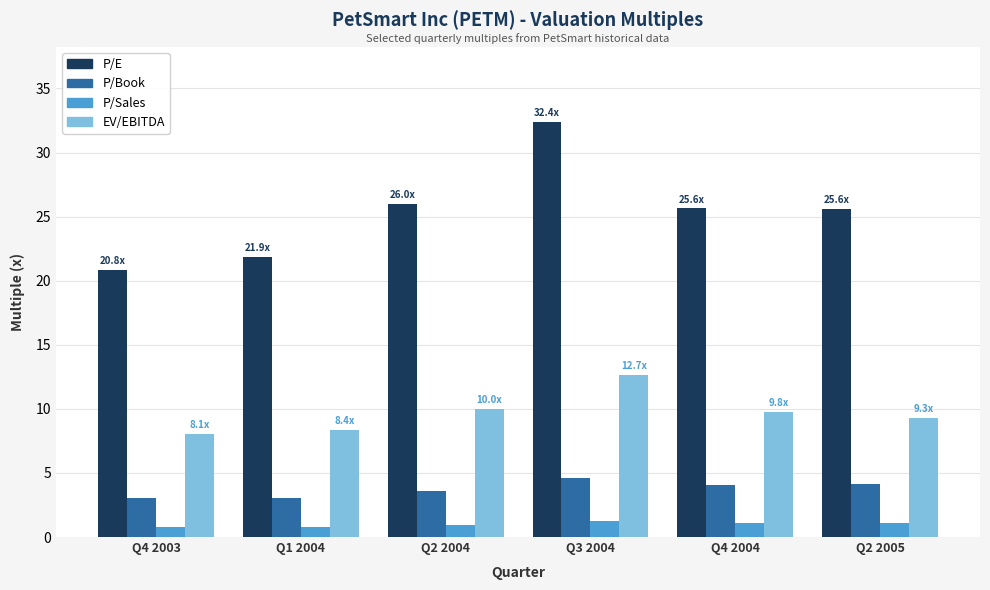

What is the maximum value for P/Book?

4.6